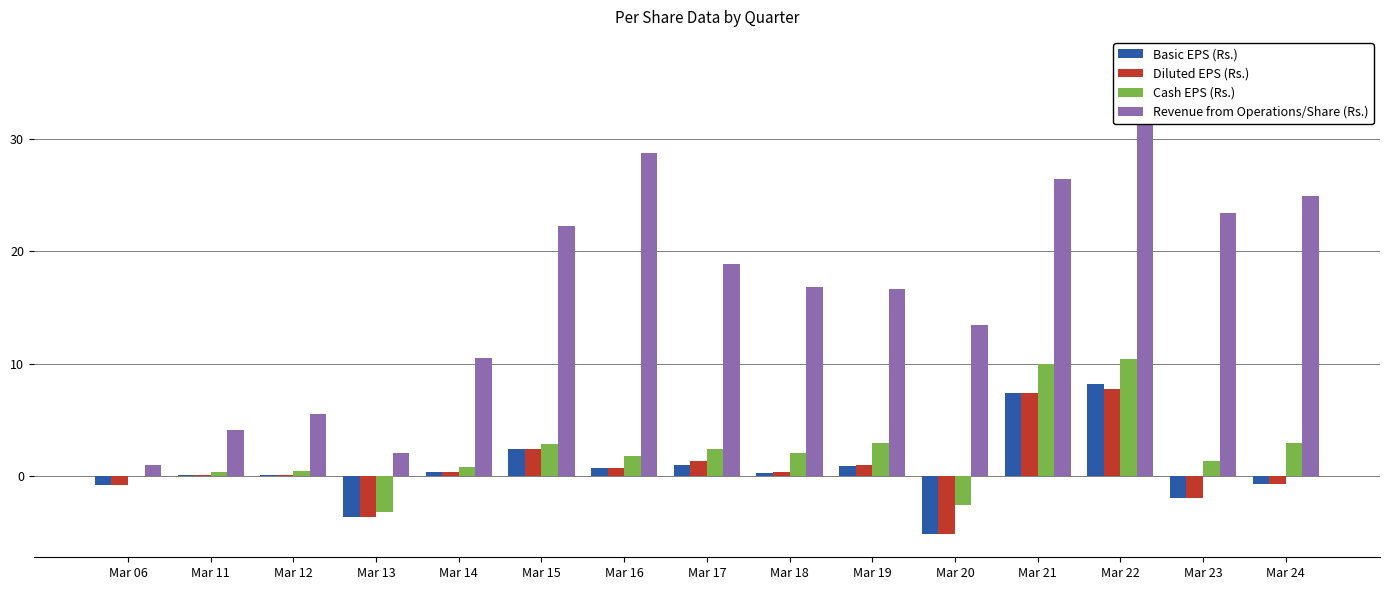

At which category does the chart reach its peak across all series?

Mar 22